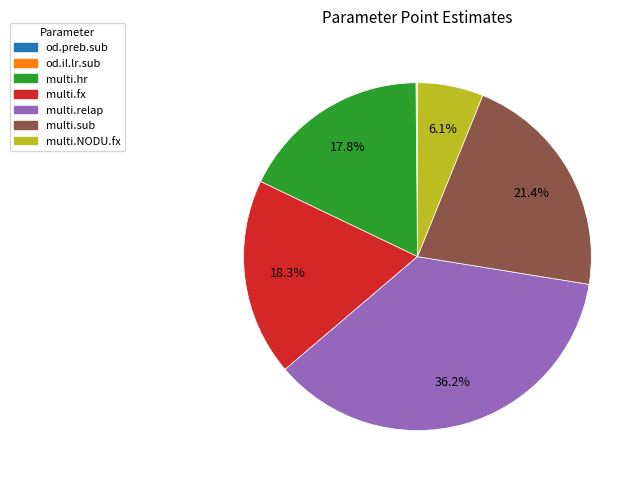

Is the sum of multi.sub and multi.hr greater than half?

No